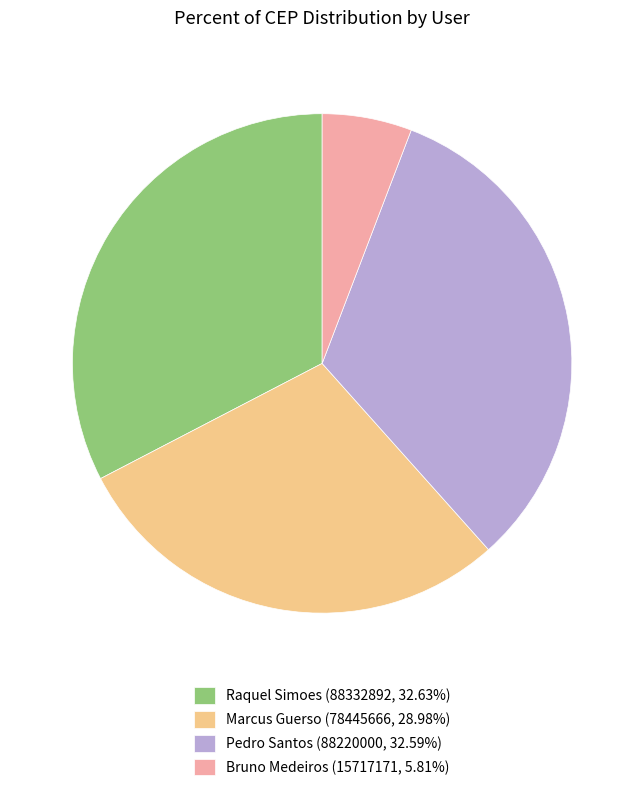

Approximately how many times larger is the value at Pedro Santos (88220000, 32.59%) compared to Bruno Medeiros (15717171, 5.81%)?

5.6